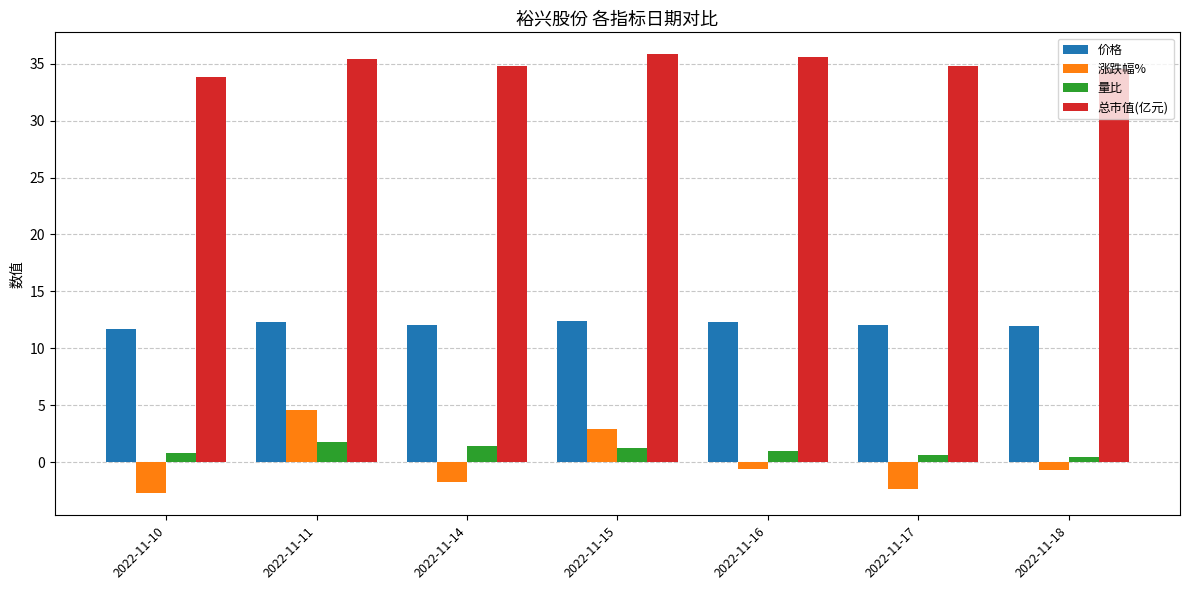

How many values in 涨跌幅% are below zero?

5